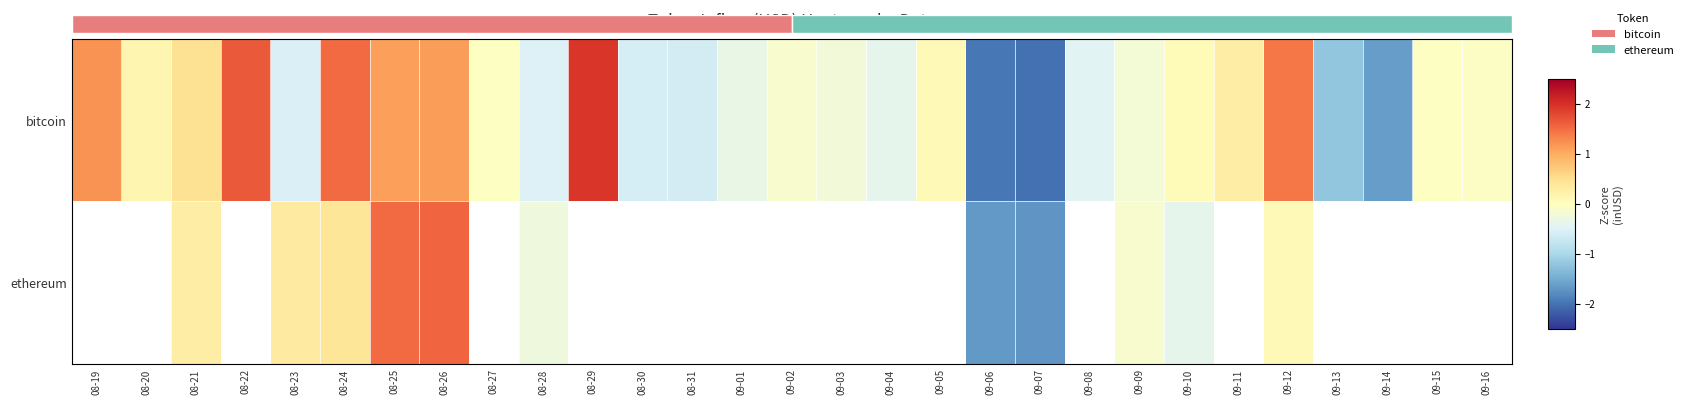

The row_0 series shows -0.3 at 09-01. True or false?

True